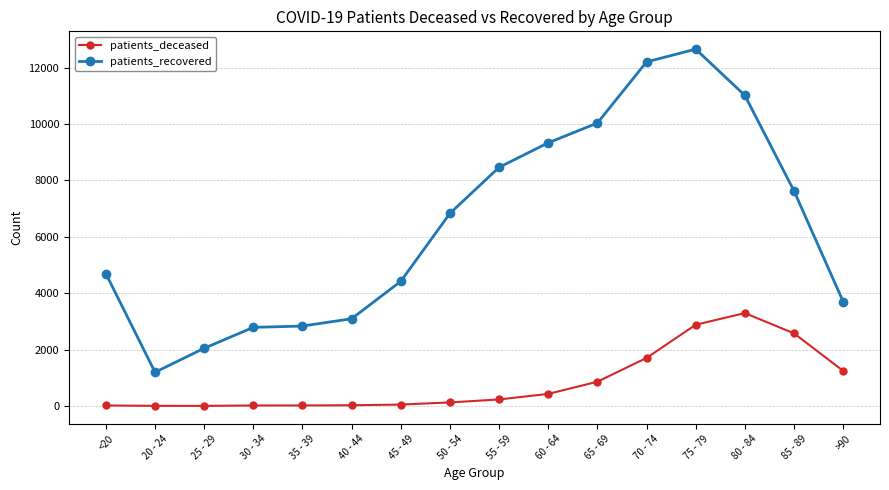

Read the patients_deceased value at 30 - 34.

17